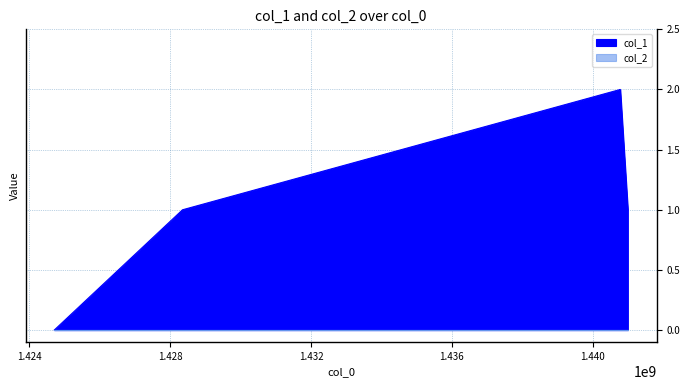

Reading left to right, transcribe all the data shown in this chart.

0	1	2	2	1